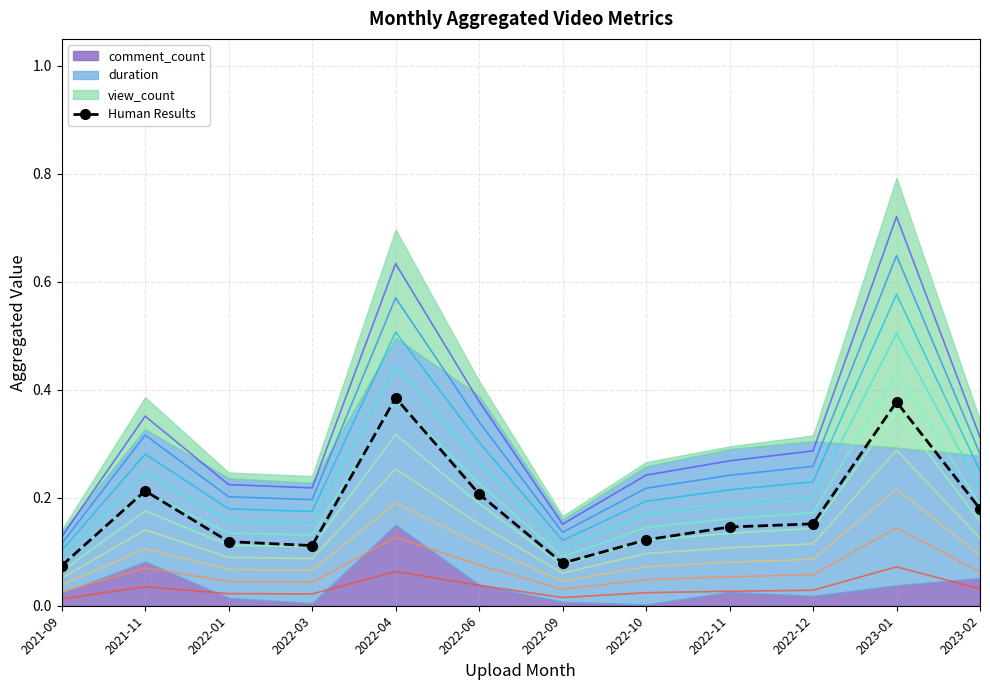

What is the smallest value displayed?

0.1